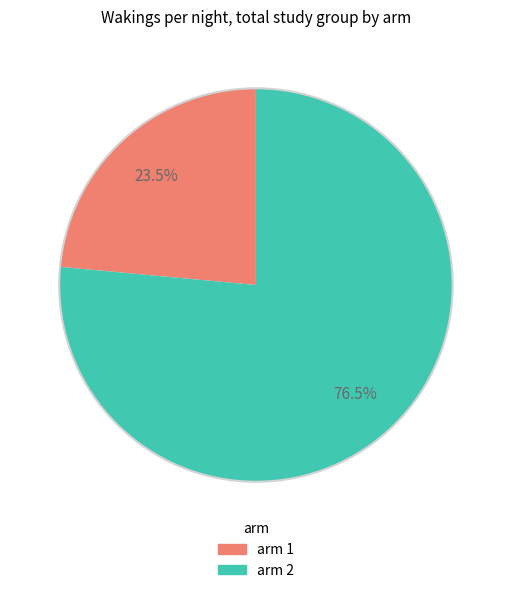

Between arm 2 and arm 1, which is larger?

arm 2